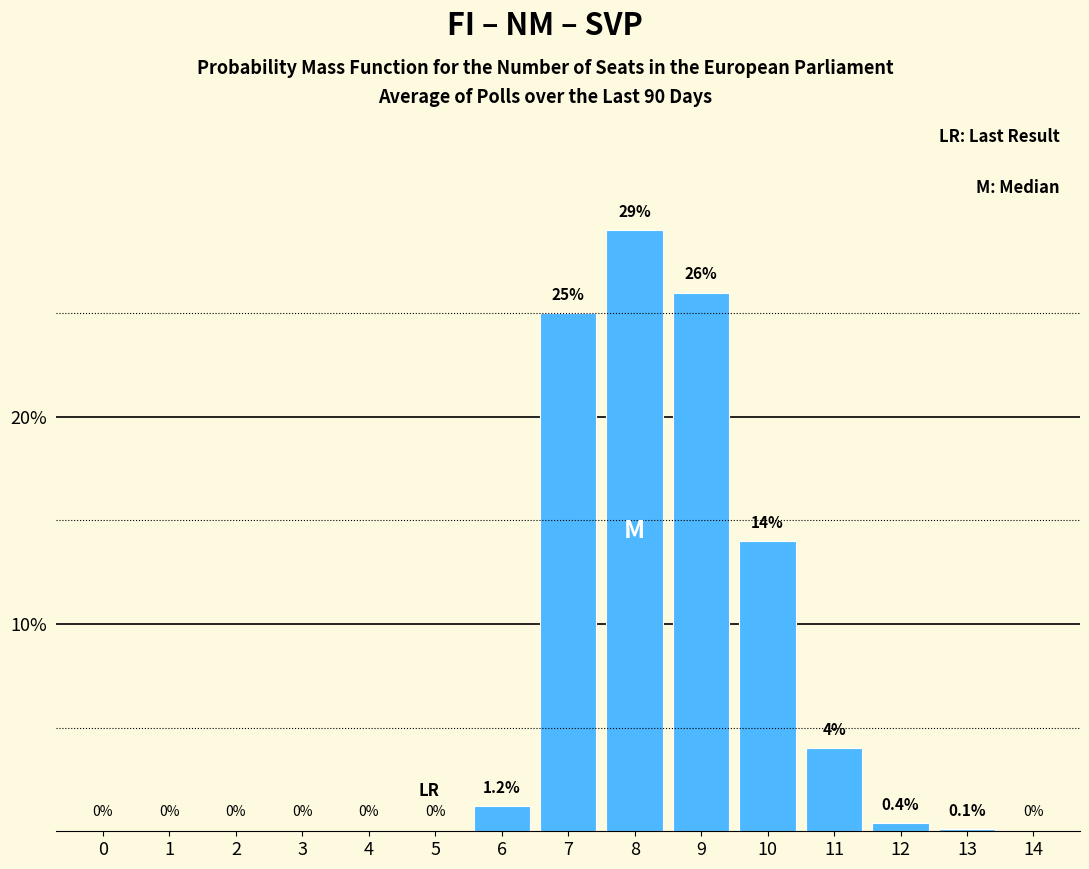

At which category does the chart reach its peak across all series?

8